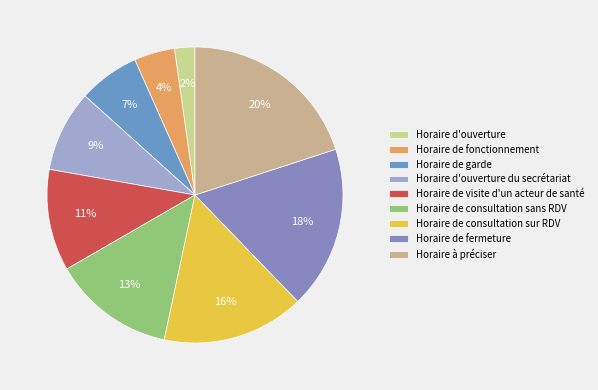

Count the number of slices in the pie.

9